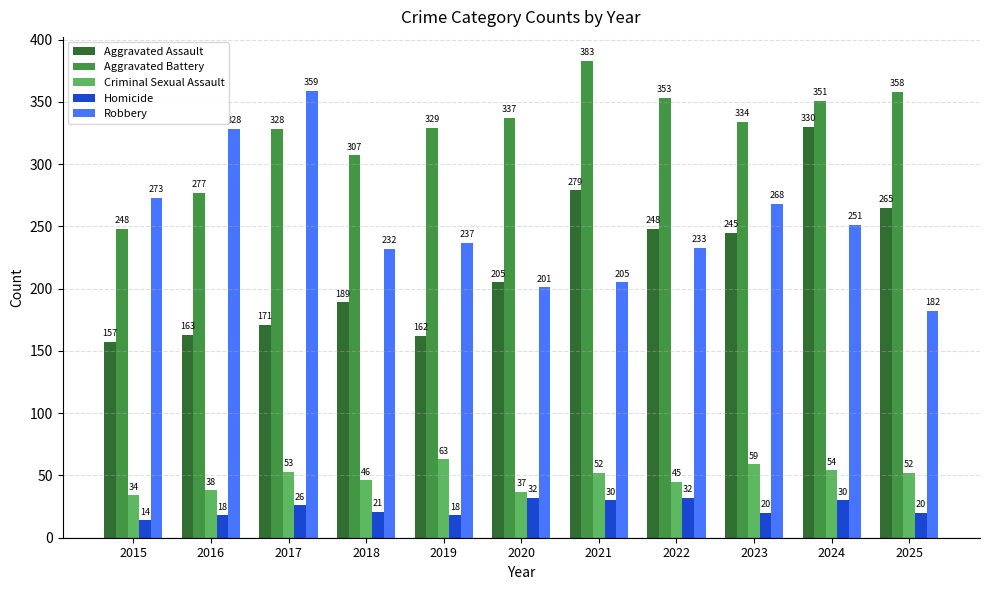

At which category is the sum across all series the highest?

2024